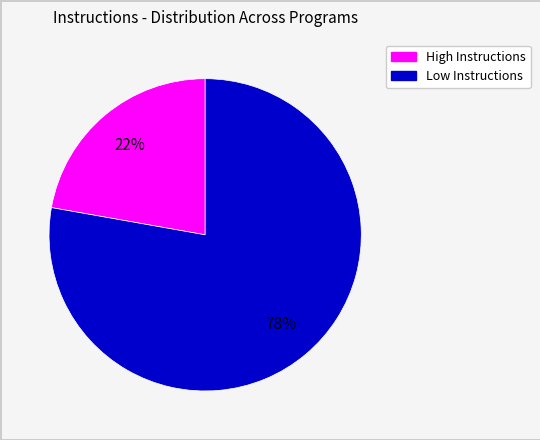

To the nearest percent, what is the difference between the largest and smallest slice percentages?

56%